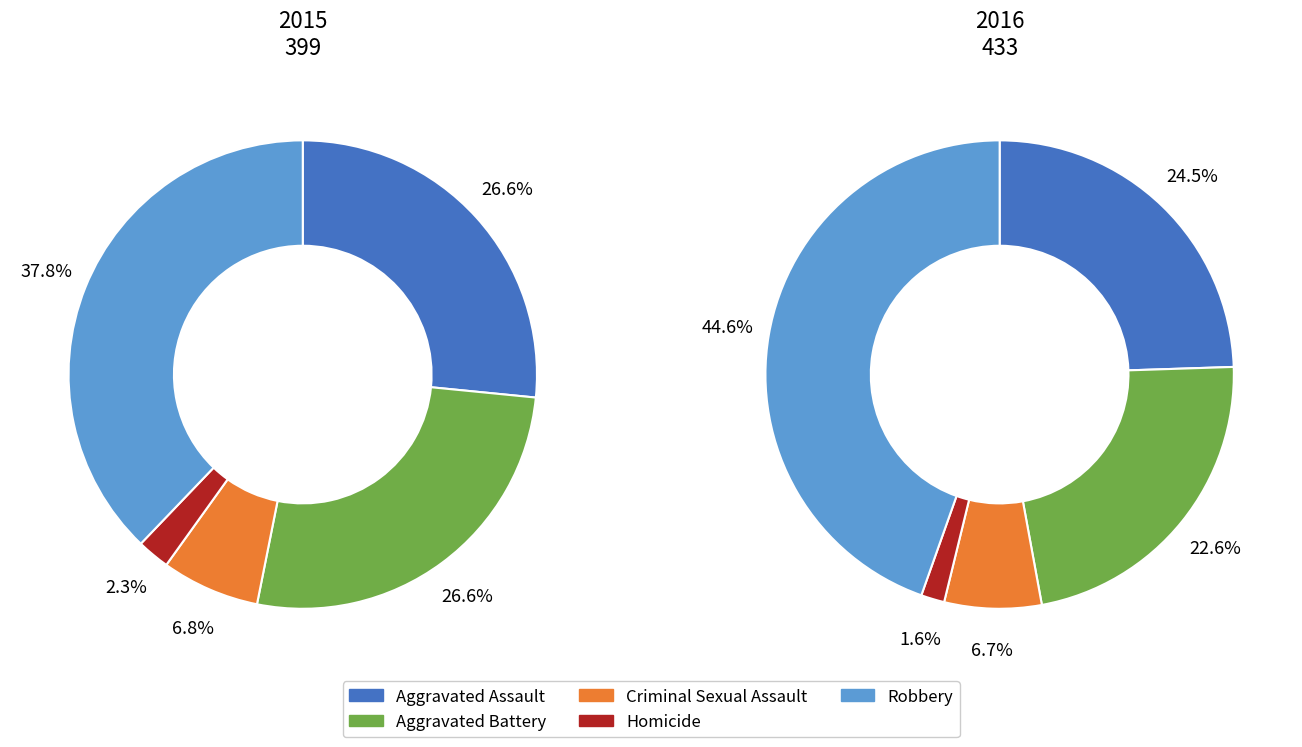

Does Homicide represent more than half of the total?

No